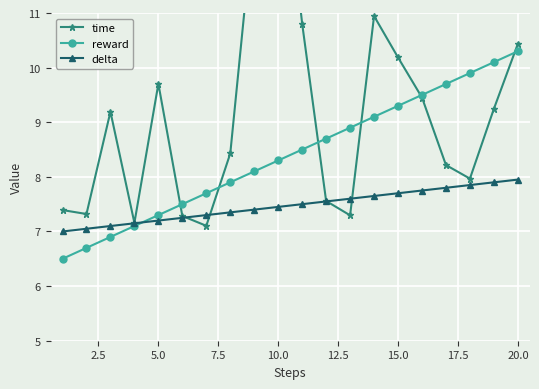

The reward series shows 5.1 at 20.0. True or false?

False